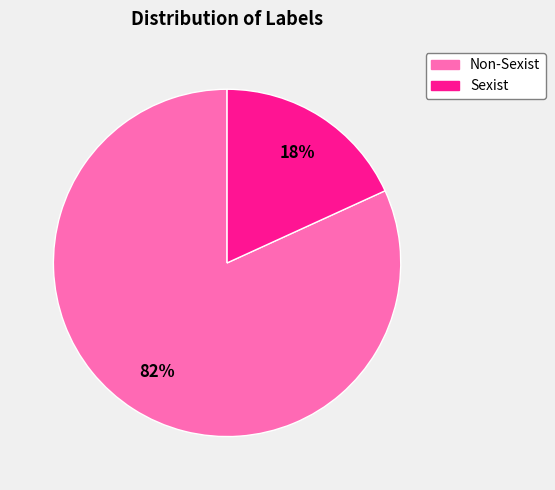

To the nearest percent, what portion does Sexist represent?

18%